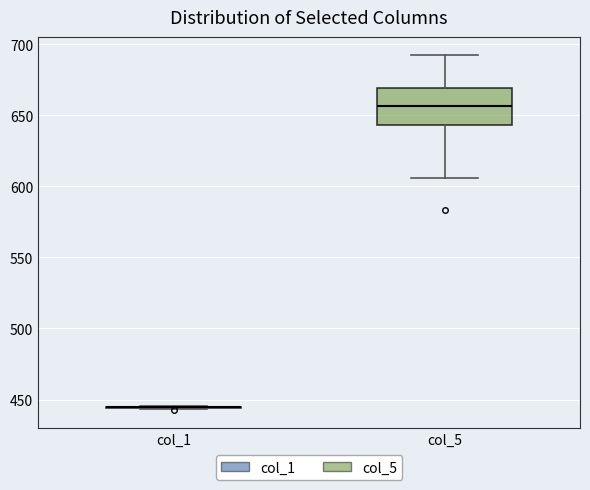

Which box is the tallest, from its lower edge to its upper edge?

col_5